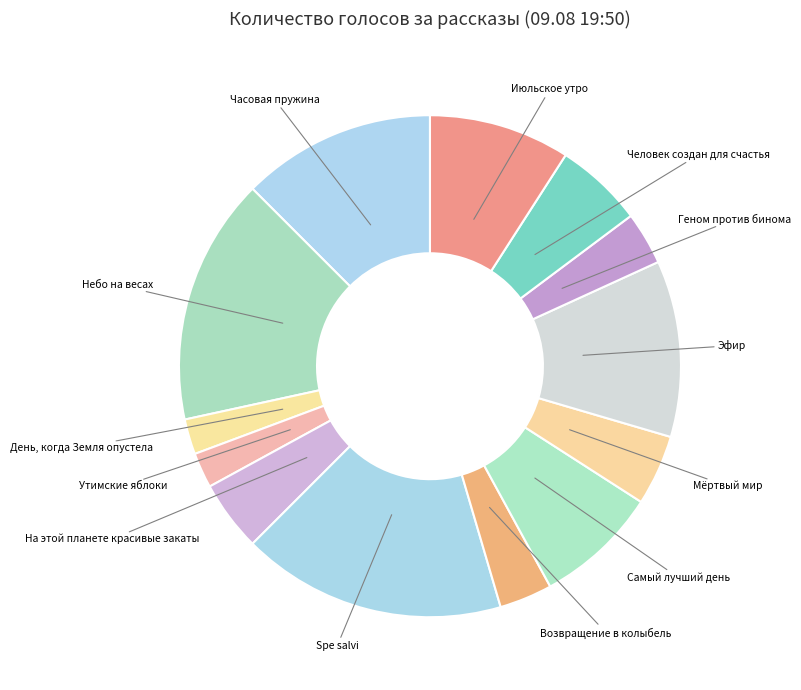

Between На этой планете красивые закаты and Человек создан для счастья, which is larger?

Человек создан для счастья